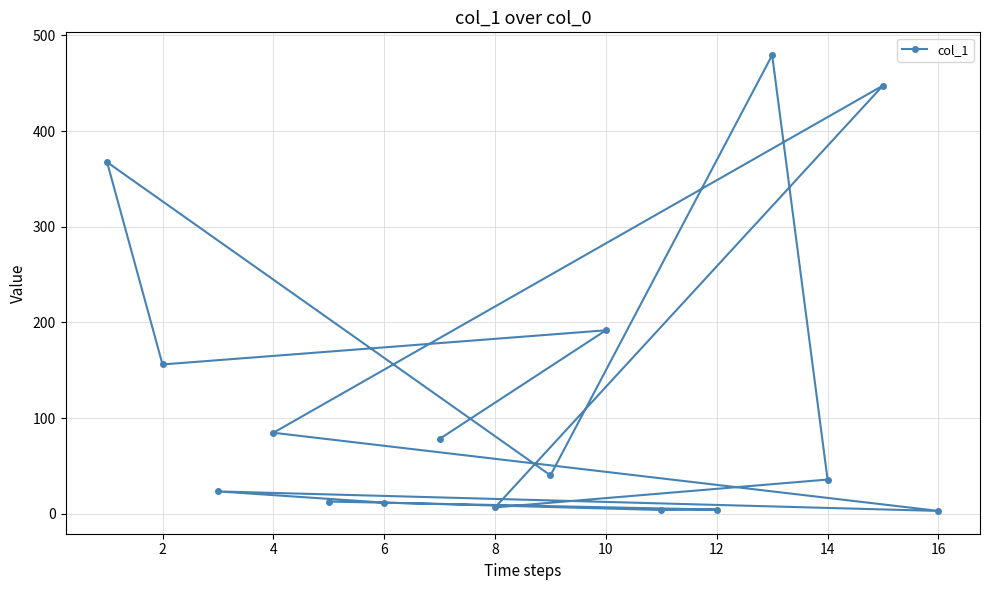

What is the difference between the second highest and minimum values?

444.6